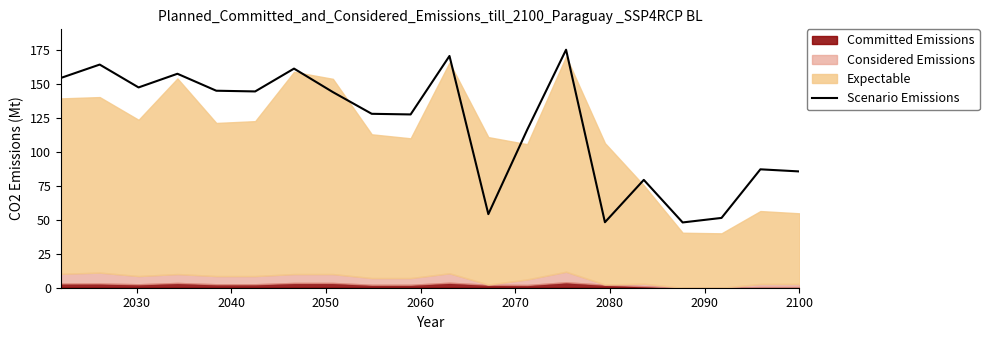

What is the highest value of the Scenario Emissions series?

175.0